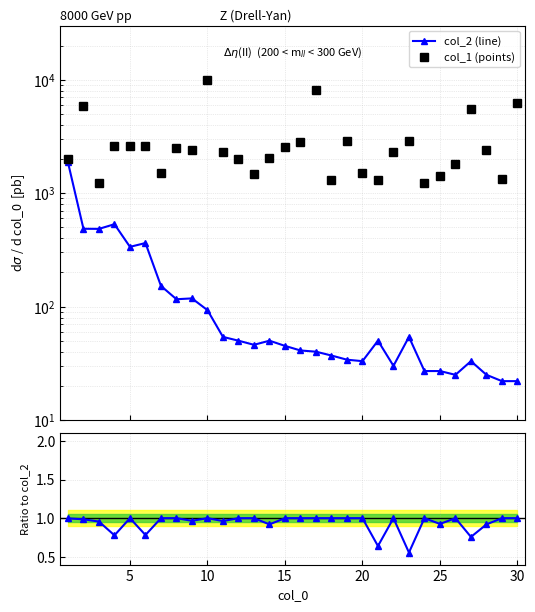

Does the chart have visible grid lines?

Yes